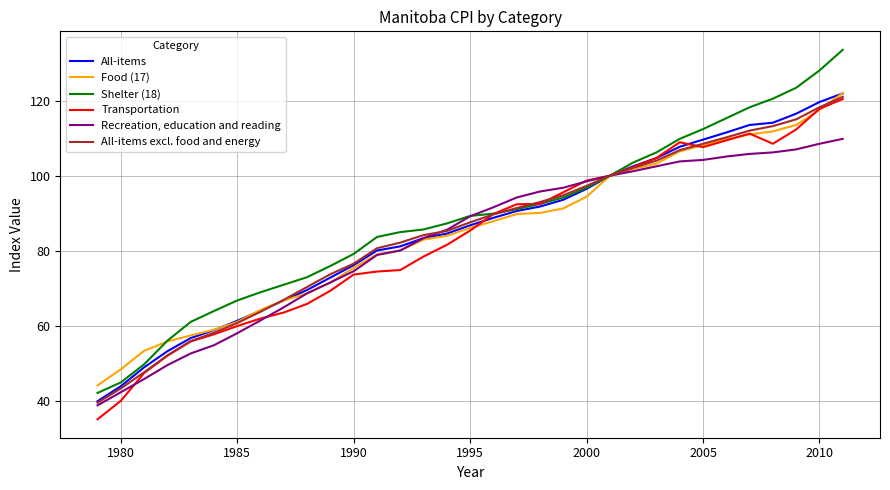

List the series in order of their peak value, highest first.

Shelter (18), Food (17), All-items, All-items excl. food and energy, Transportation, Recreation, education and reading